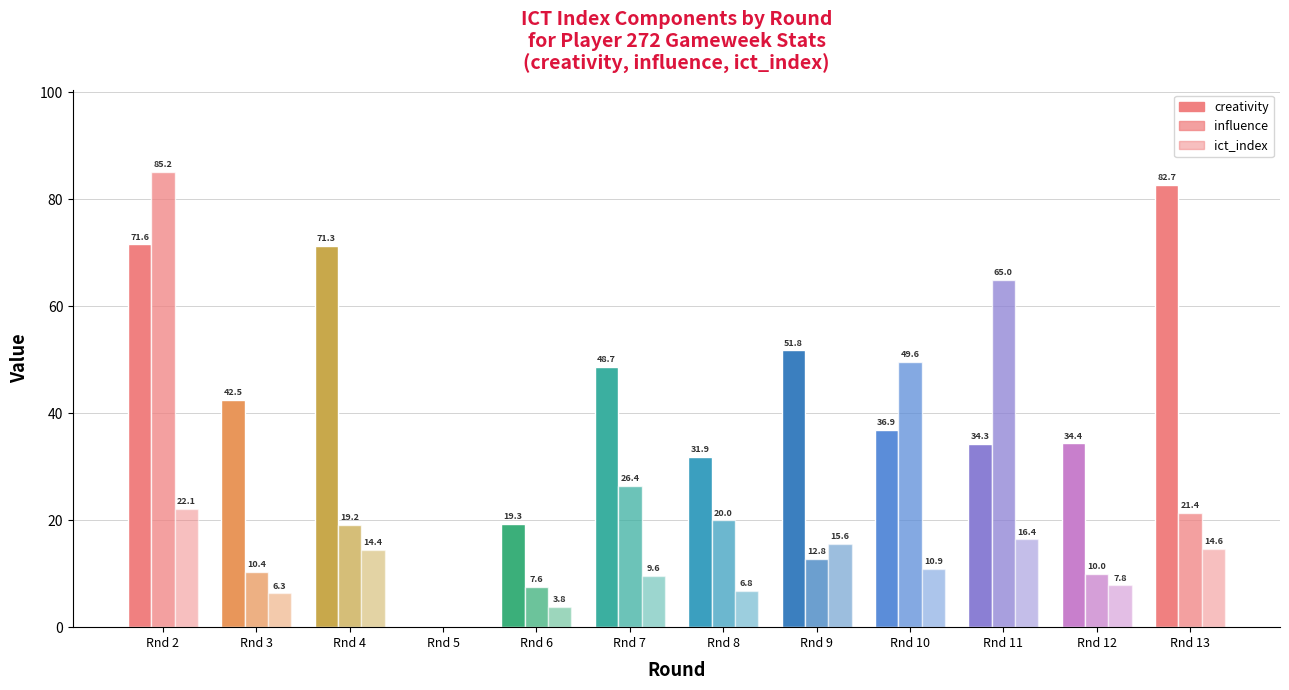

How many data points does each series have?

12